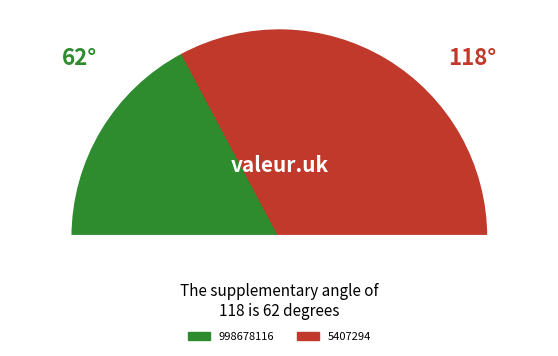

How many slices are in this pie chart?

2